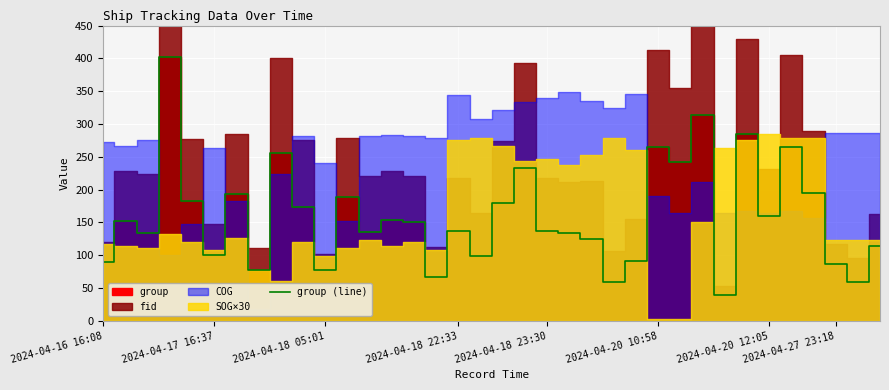

The value of group (line) at 2024-04-20 12:05 is 269. True or false?

False